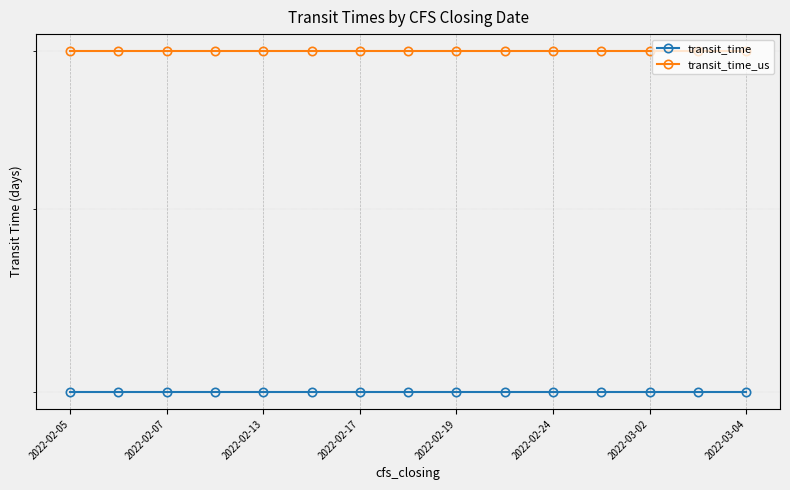

What is the total value across all series at 2022-03-04?

14